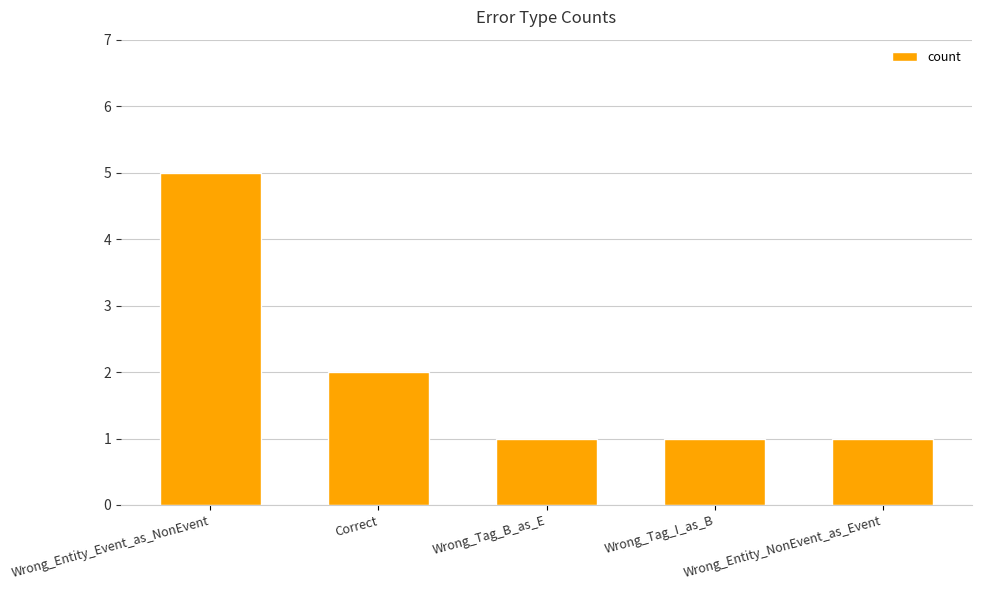

Count the number of categories in the chart.

5